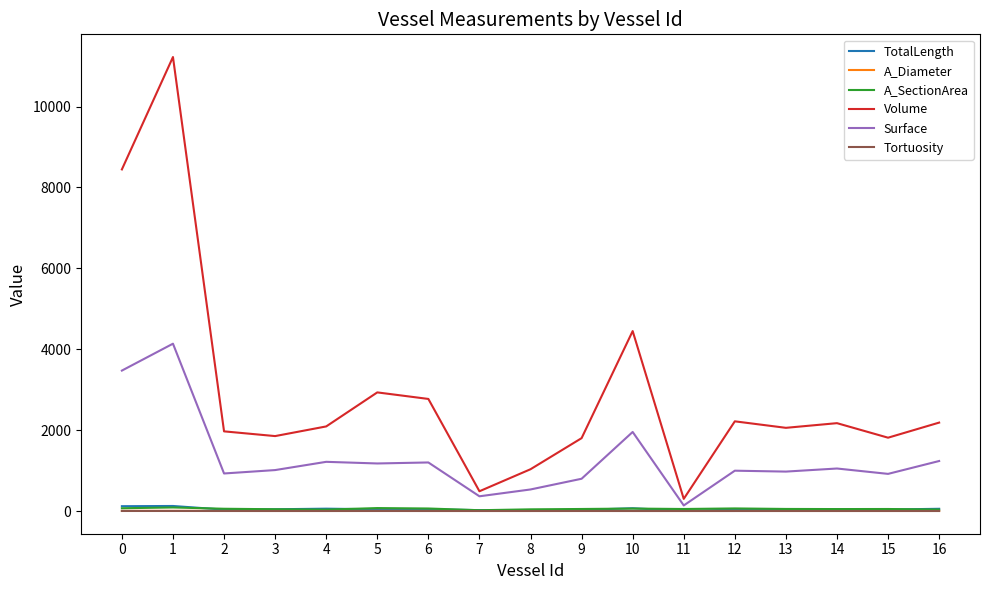

True or false: Surface and Tortuosity intersect in this chart.

False